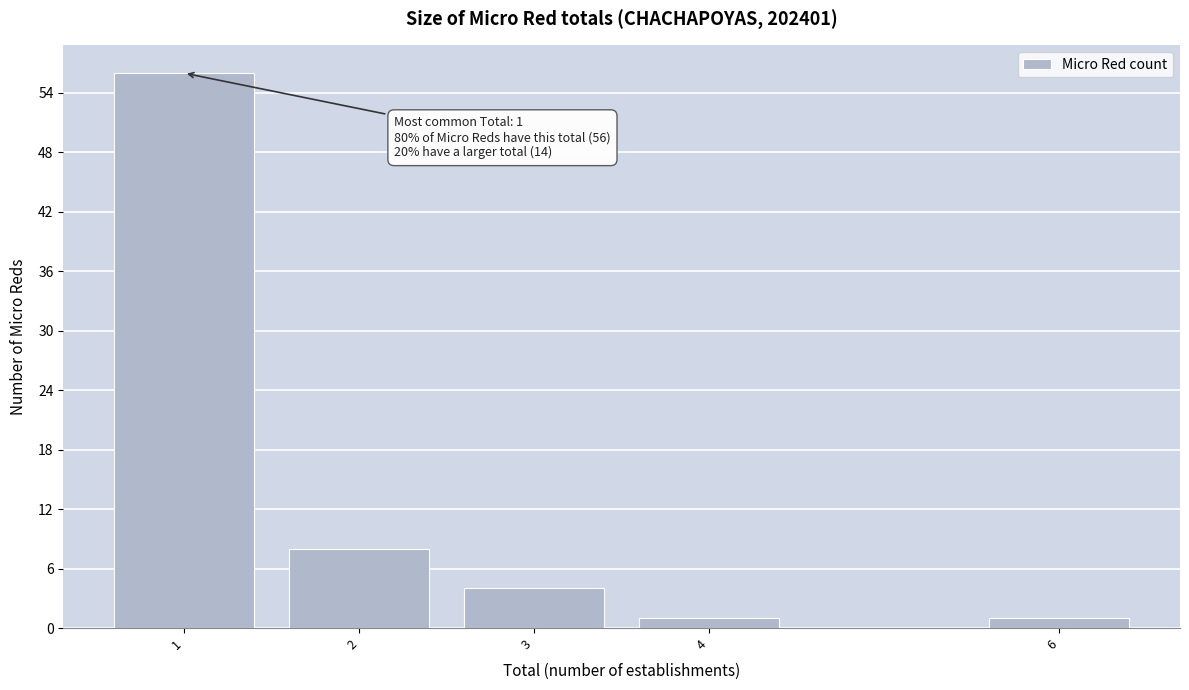

Over which range of the x-axis is the bar tallest?

0.5 to 1.5